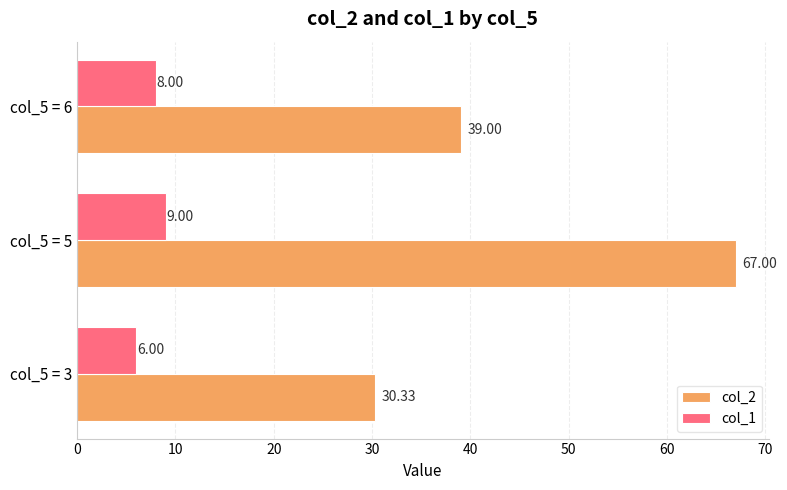

Which series has the largest range (max minus min)?

col_2